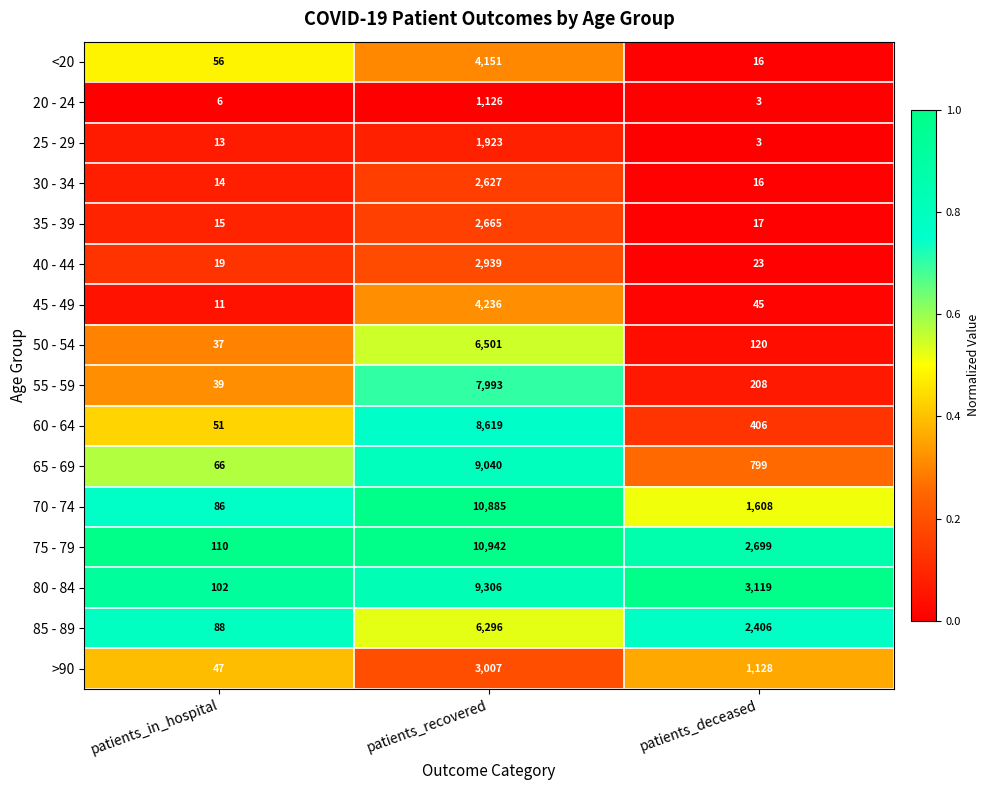

What is the difference between the maximum and minimum values in the 50 - 54 series?

6464